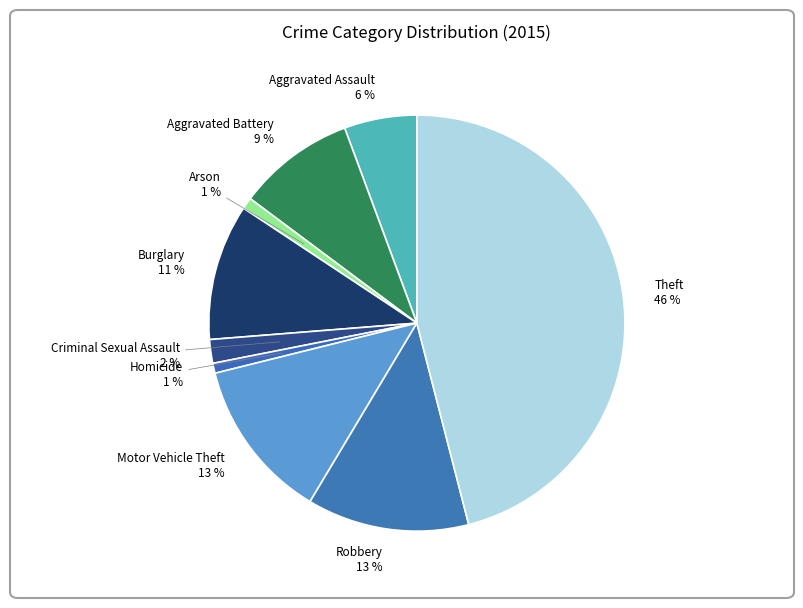

What percentage is the Aggravated Assault slice, to the nearest percent?

6%